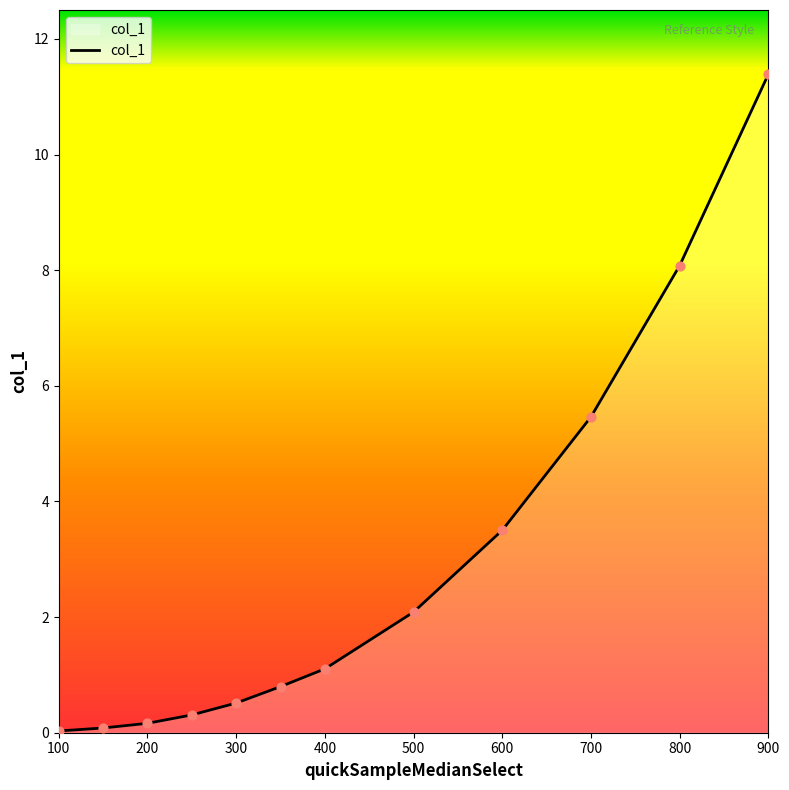

What is the greatest value displayed?

11.4